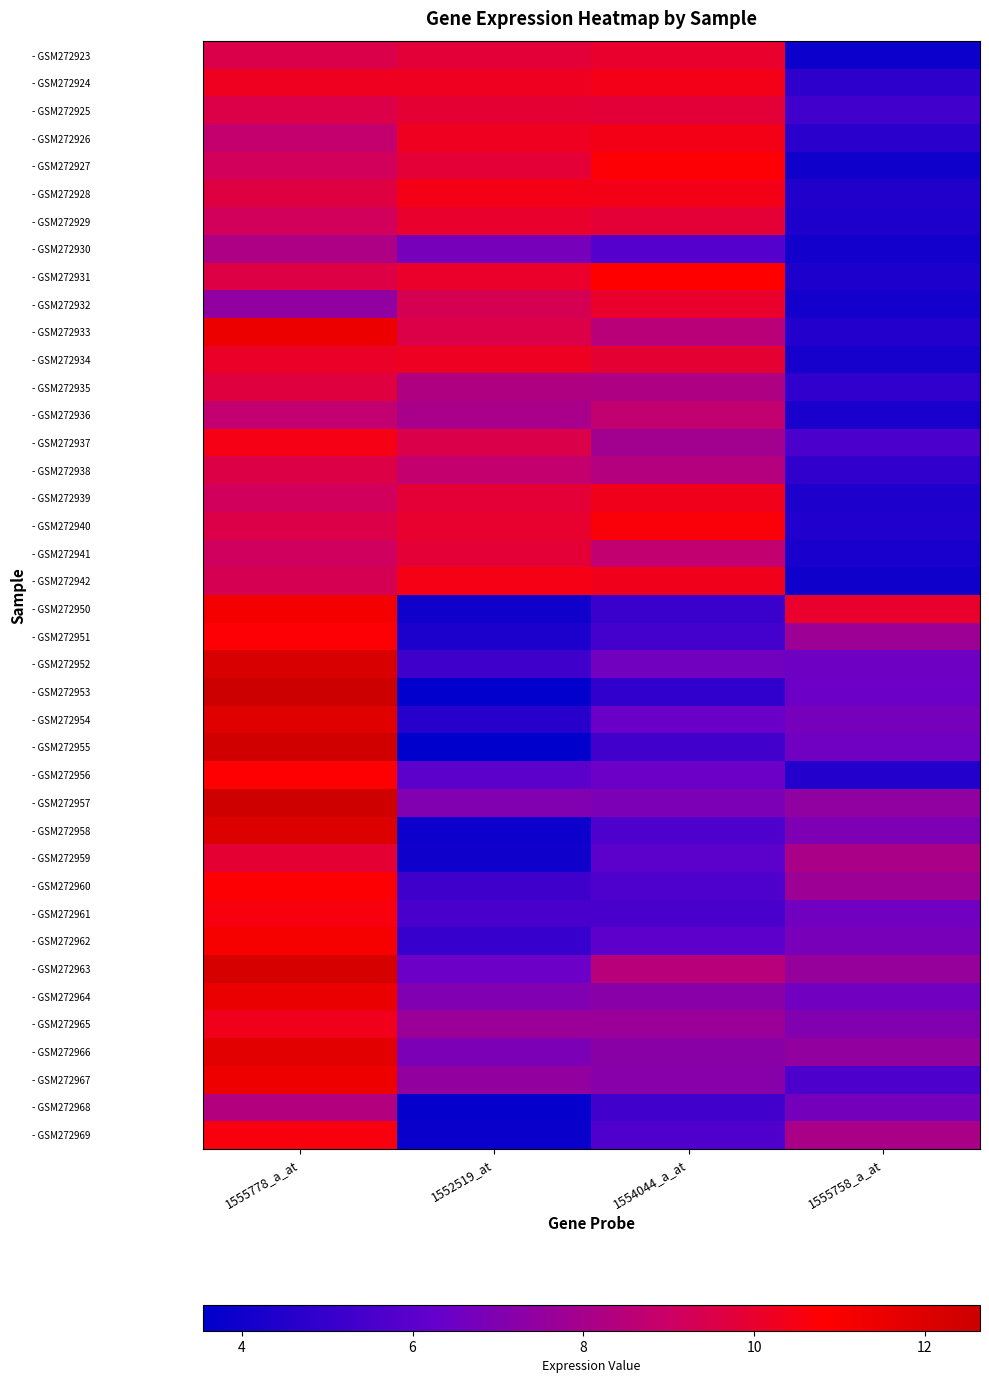

List the series in order of their peak value, lowest first.

- GSM272930, - GSM272968, - GSM272936, - GSM272938, - GSM272935, - GSM272941, - GSM272925, - GSM272959, - GSM272929, - GSM272923, - GSM272932, - GSM272934, - GSM272965, - GSM272939, - GSM272924, - GSM272928, - GSM272926, - GSM272942, - GSM272937, - GSM272969, - GSM272961, - GSM272940, - GSM272951, - GSM272927, - GSM272960, - GSM272956, - GSM272931, - GSM272962, - GSM272950, - GSM272967, - GSM272933, - GSM272964, - GSM272966, - GSM272954, - GSM272958, - GSM272952, - GSM272963, - GSM272955, - GSM272957, - GSM272953